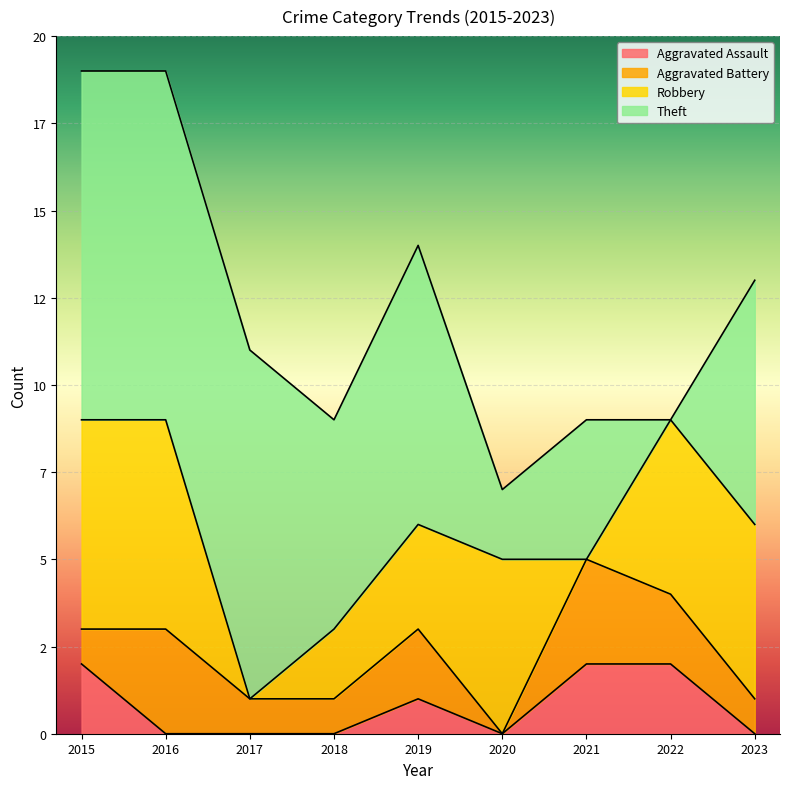

Reading left to right, what are all the values shown in this chart?

Aggravated Assault: 2	0	0	0	1	0	2	2	0
Aggravated Battery: 1	3	1	1	2	0	3	2	1
Robbery: 6	6	0	2	3	5	0	5	5
Theft: 10	10	10	6	8	2	4	0	7